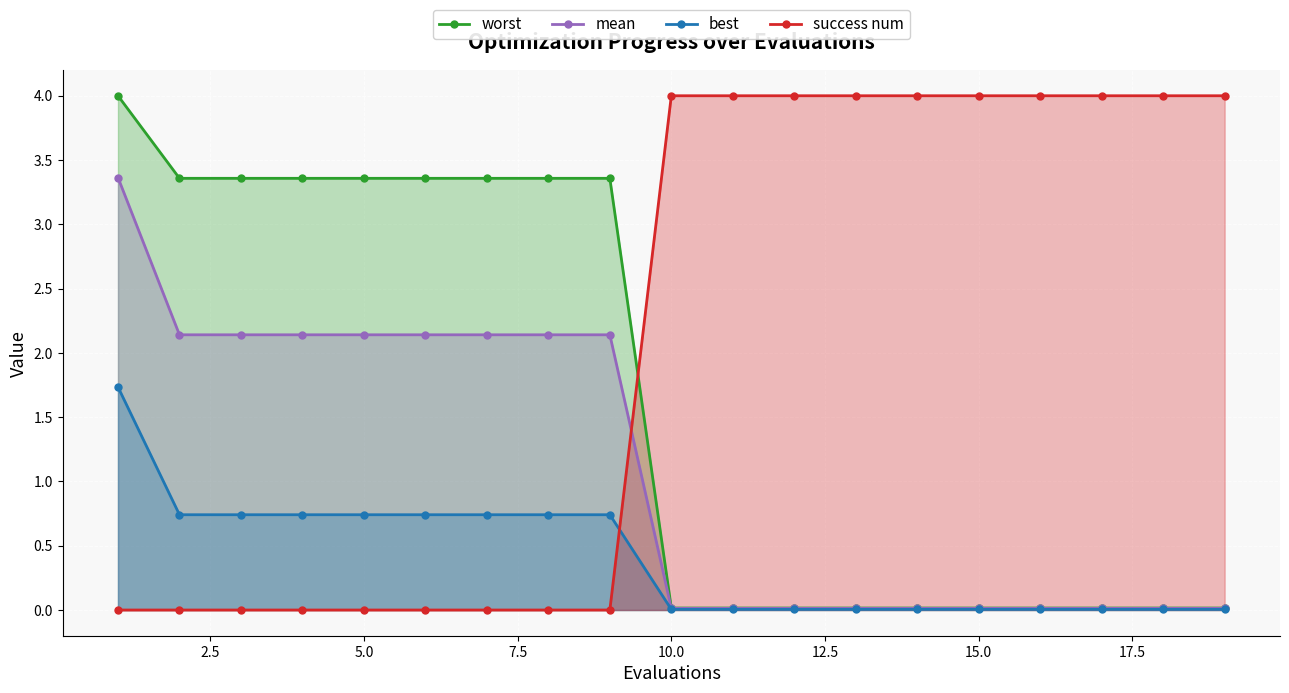

What is the difference between the second highest and minimum values in the mean series?

2.1